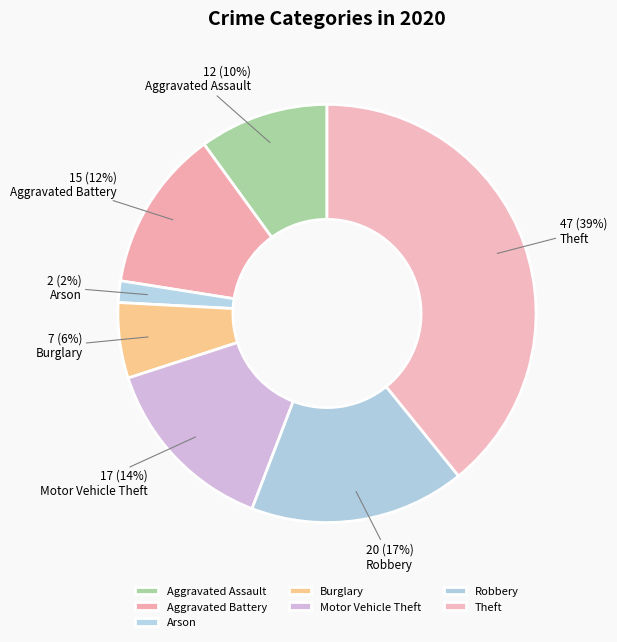

What is the change in value from Burglary to Theft?

+40